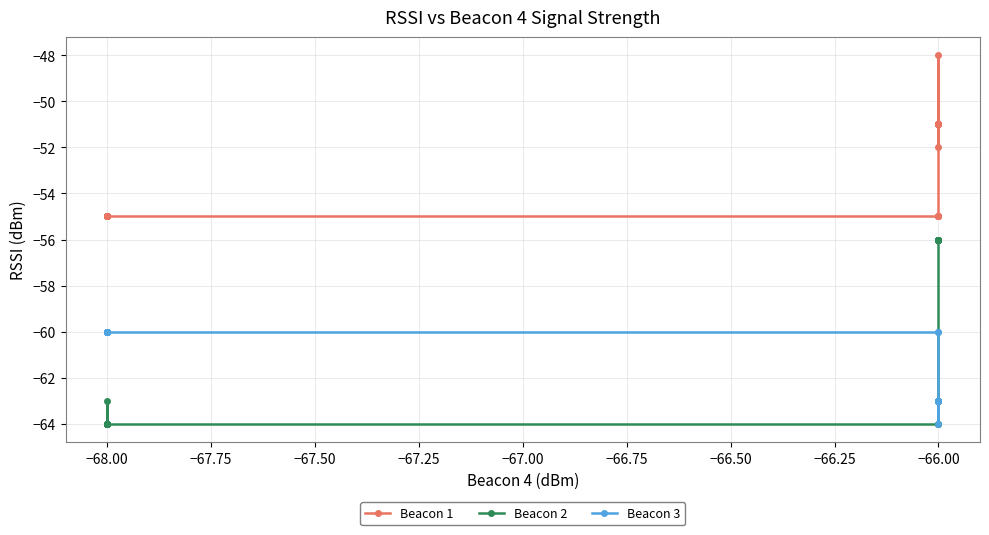

How many series are shown in this chart?

3